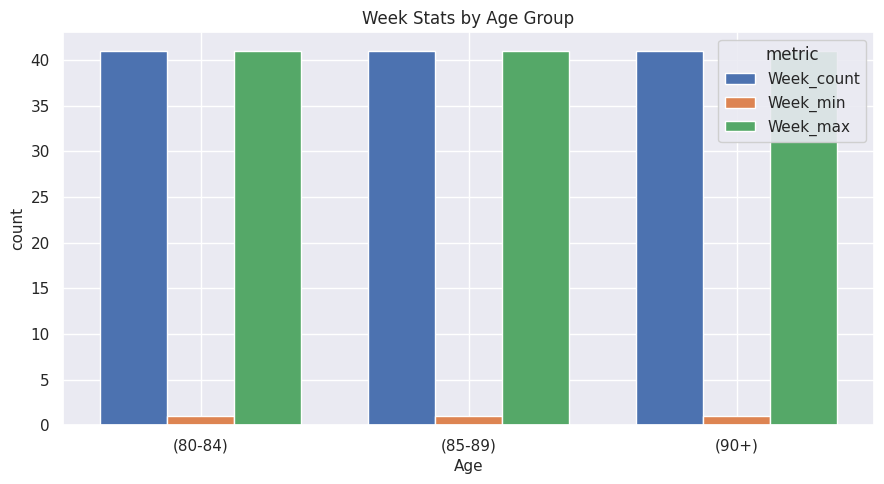

The value of Week_count at (85-89) is 41. True or false?

True